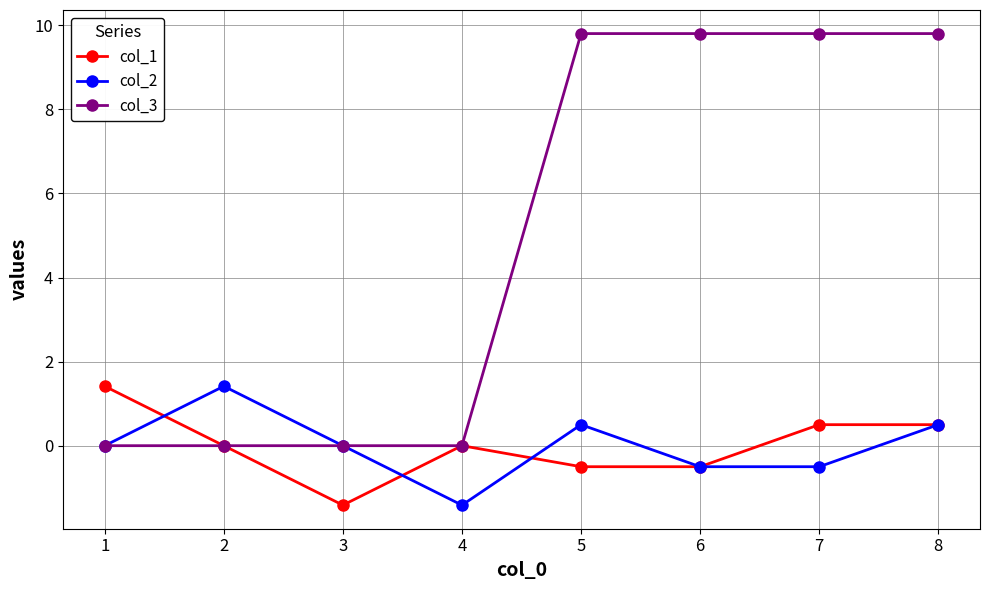

What is the difference between the highest and lowest values at 1?

1.4